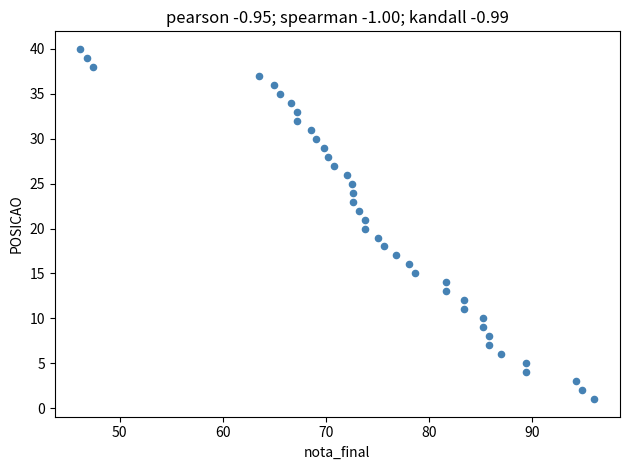

What is the range of Y values (max minus min)?

39